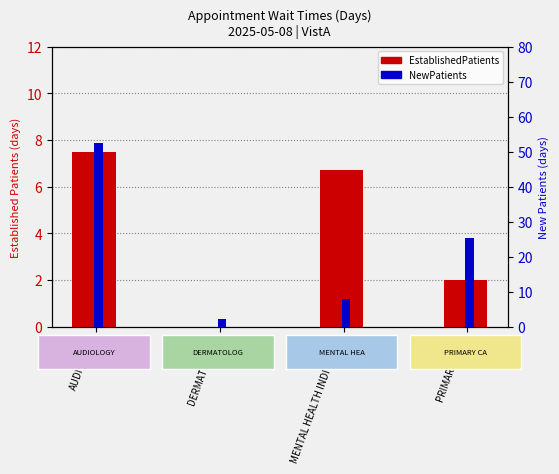

Rank the series by their average value, from lowest to highest.

EstablishedPatients, NewPatients